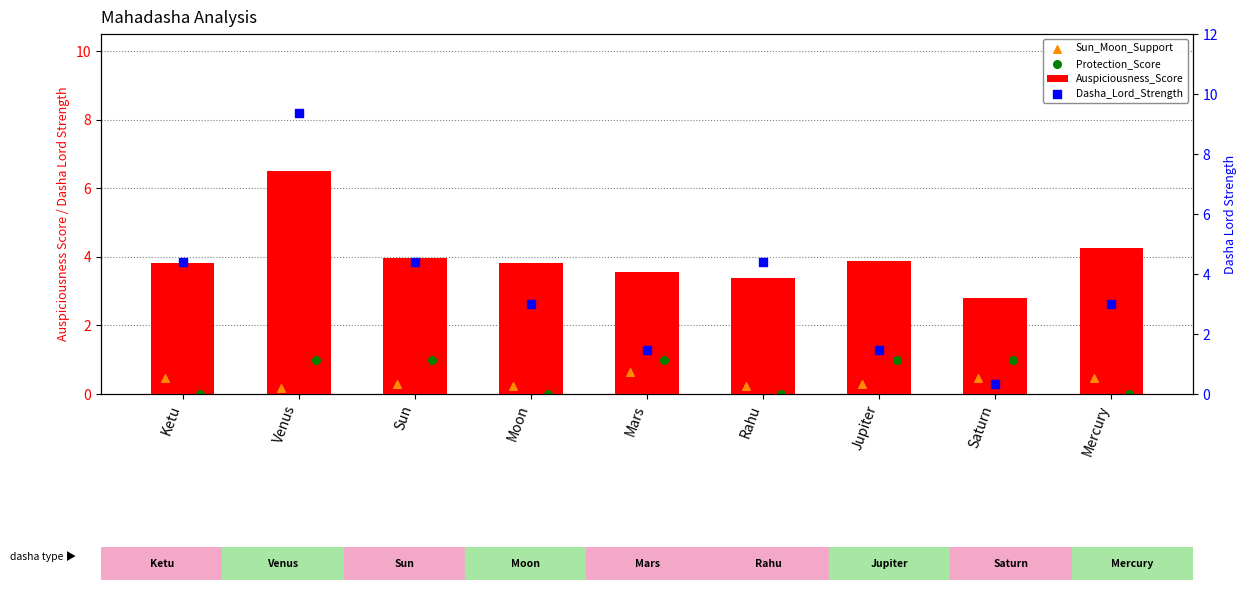

Is the value of Protection_Score at Rahu greater than the value of Dasha_Lord_Strength at Moon?

No